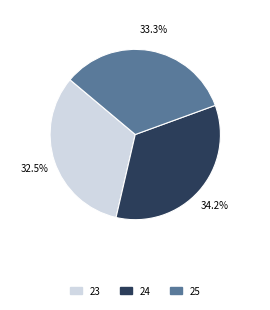

To the nearest percent, what is the combined percentage of 23 and 25?

66%